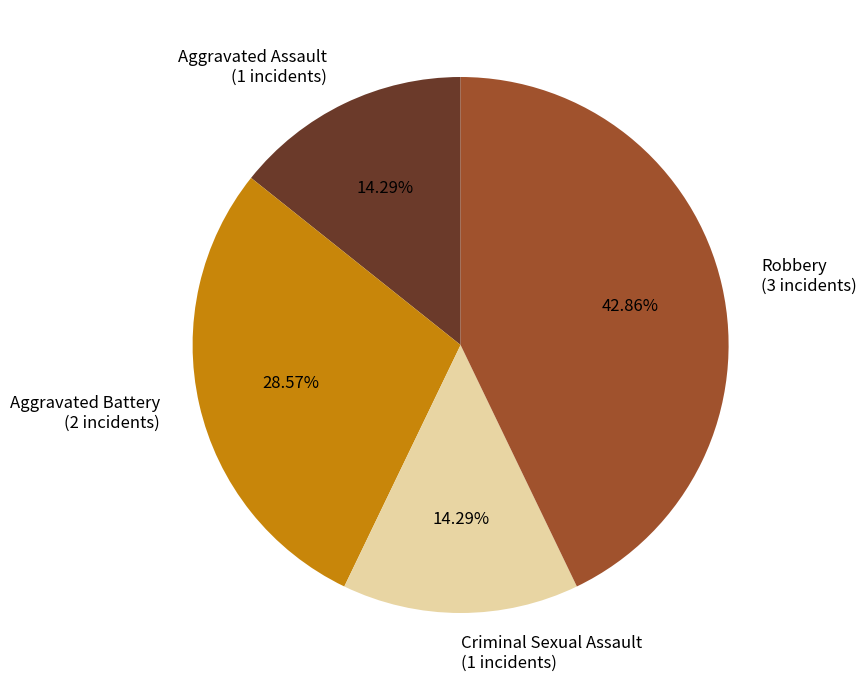

Is there any slice that represents more than half of the pie?

No